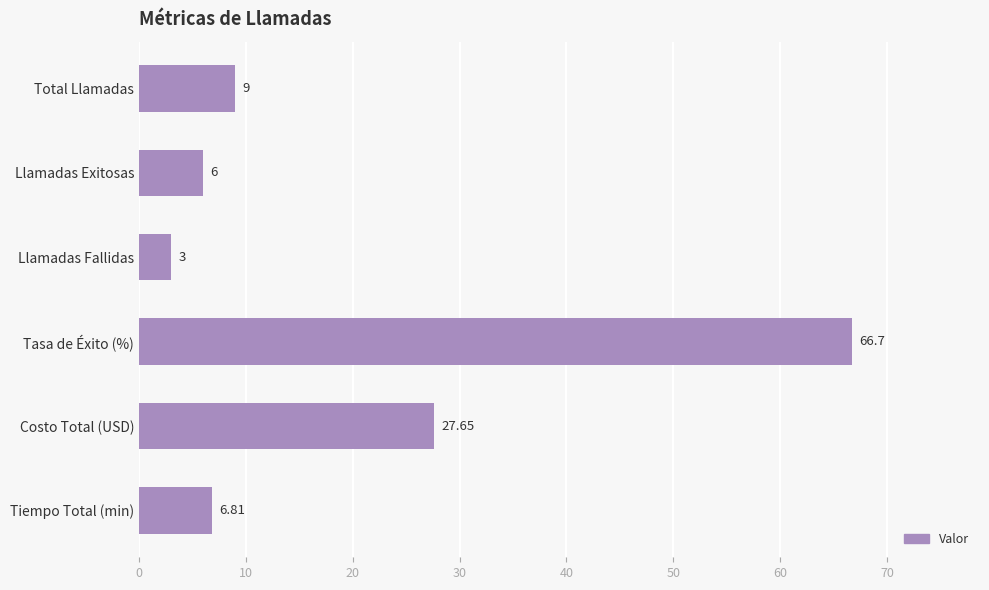

At which label is the value closest to 34?

Costo Total (USD)